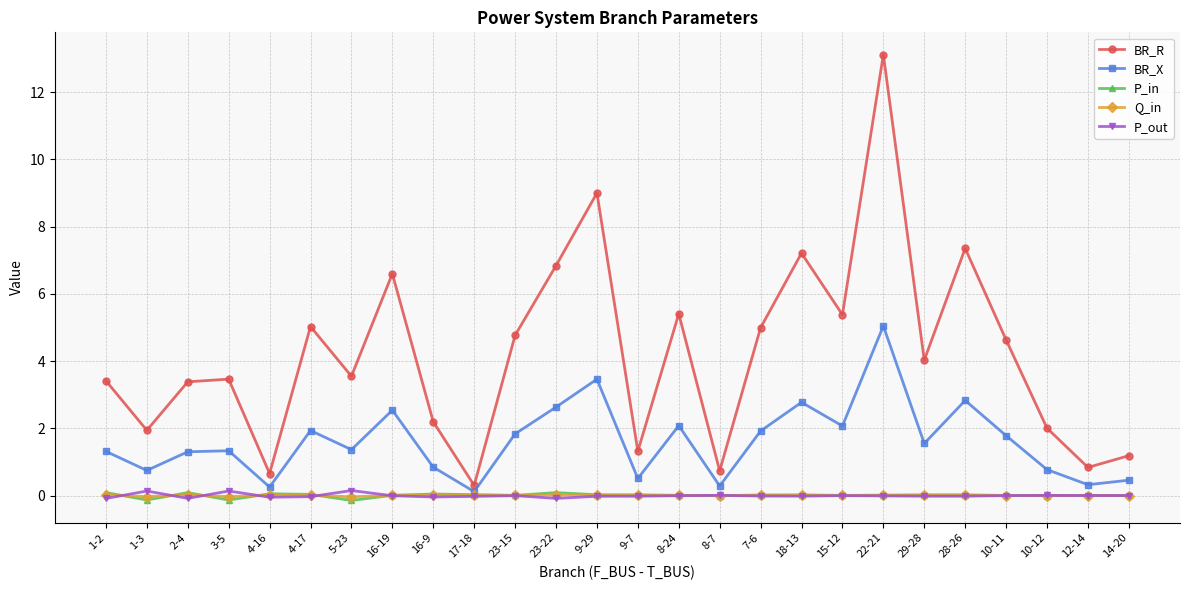

True or false: BR_R and P_out intersect in this chart.

False